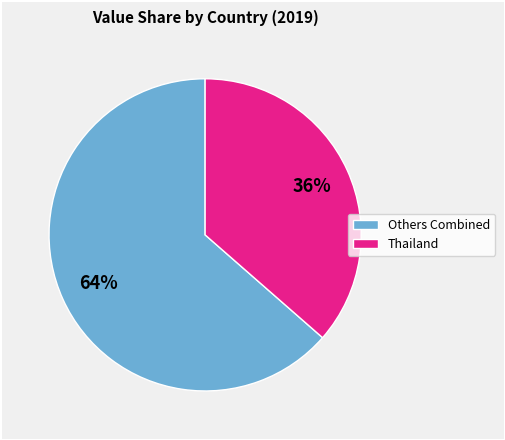

What is the majority slice?

Others Combined